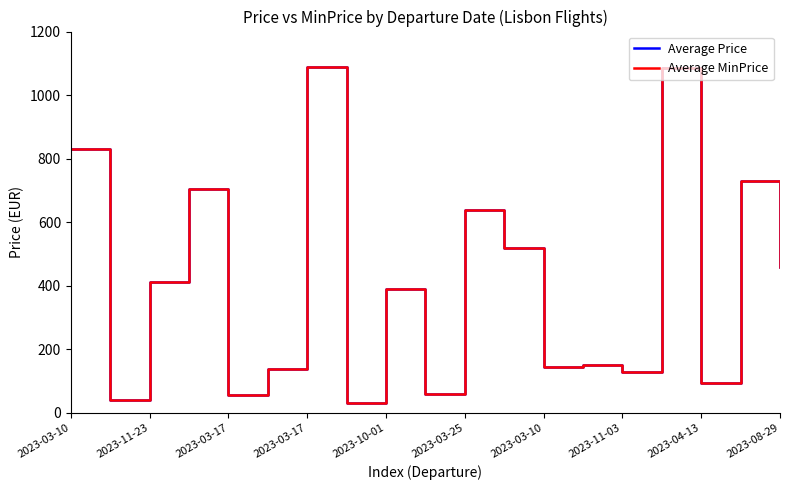

Is this an area chart (filled region under the line)?

No